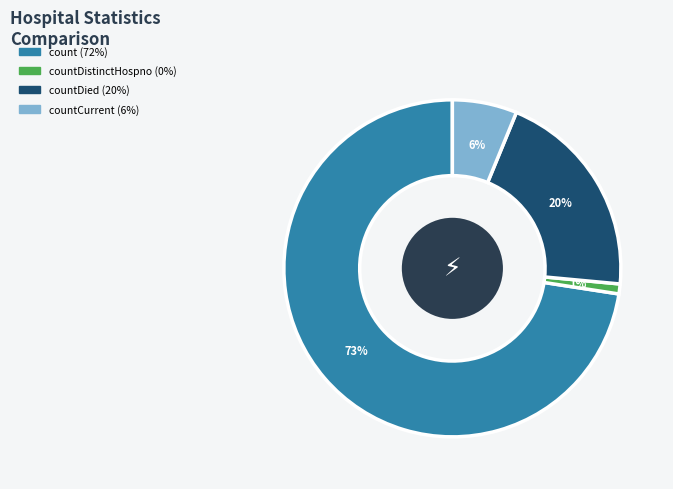

Is there any slice that represents more than half of the pie?

Yes